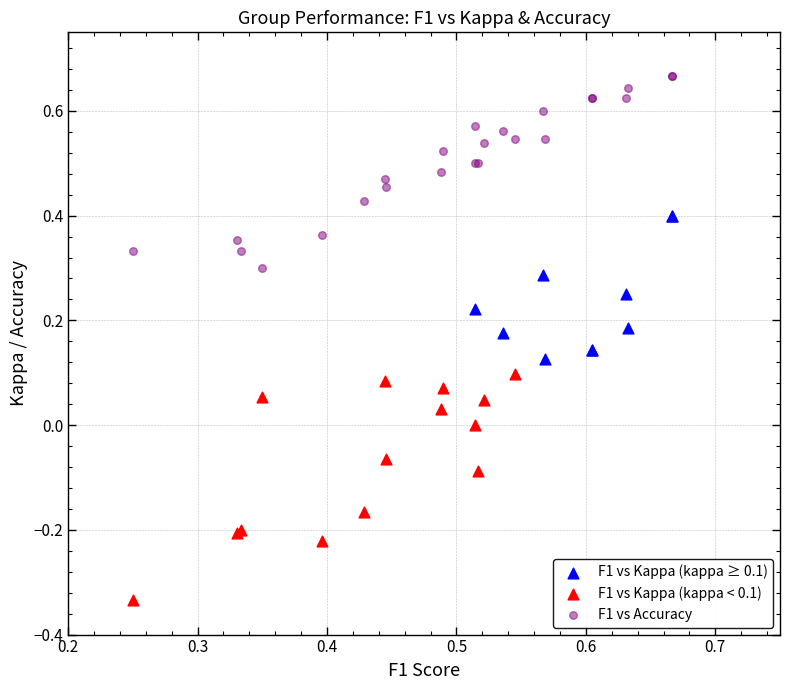

Which series contains the lowest Y value?

F1 vs Kappa (kappa < 0.1)